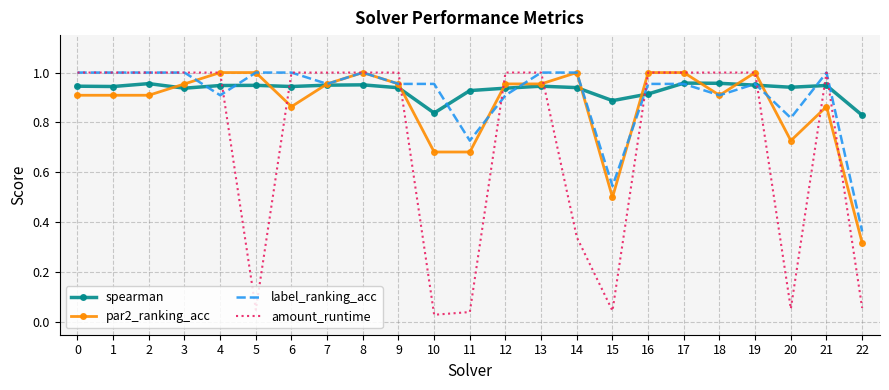

True or false: spearman has a value of 0.9 at 3.

True